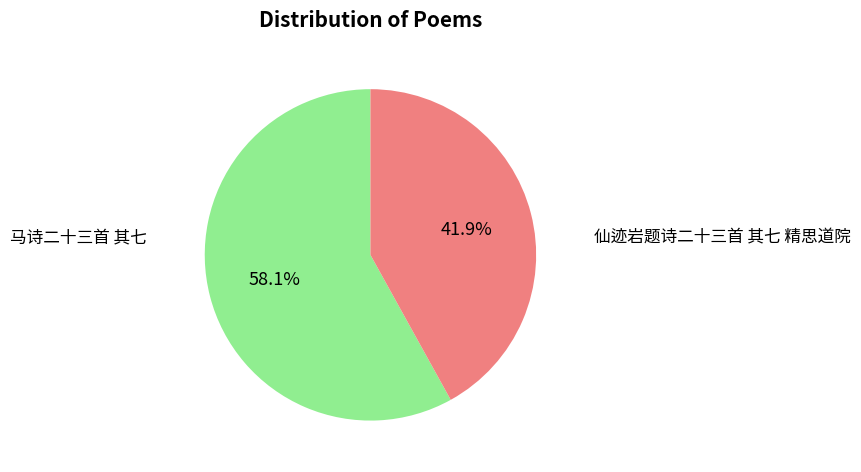

What is the majority slice?

马诗二十三首 其七